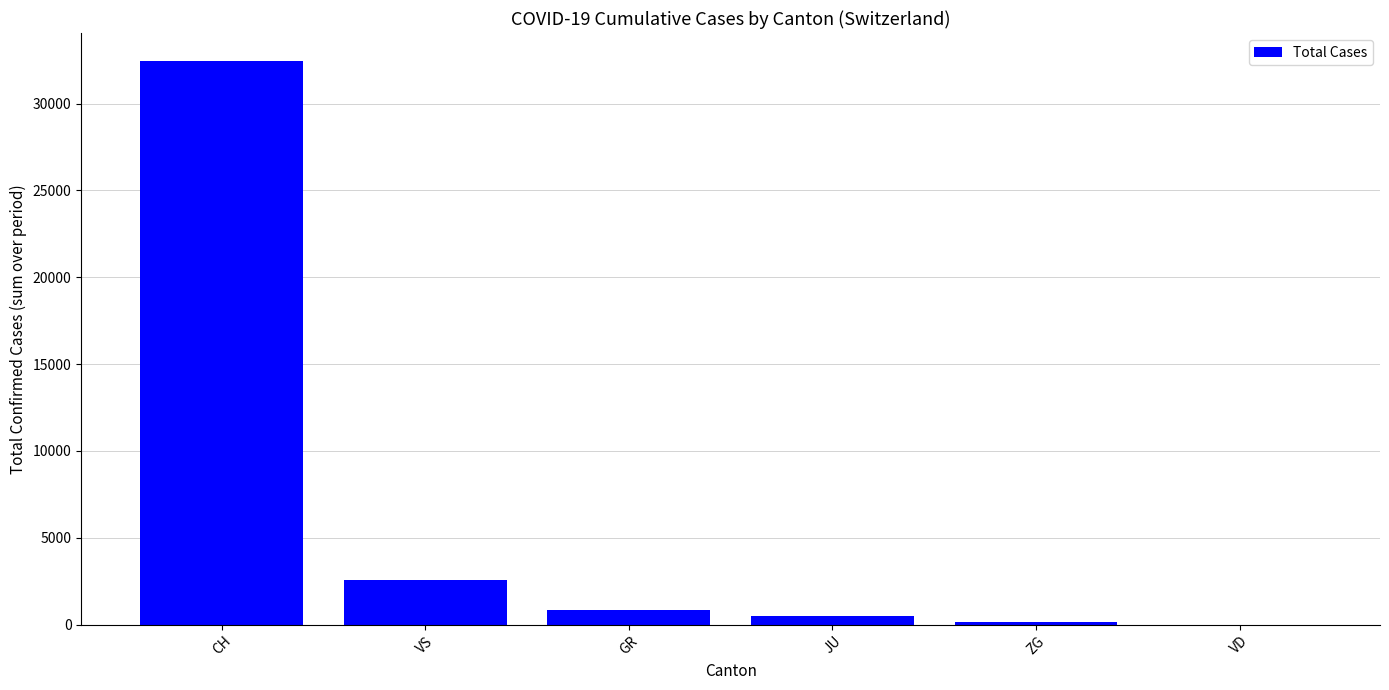

What is the greatest value displayed?

32444